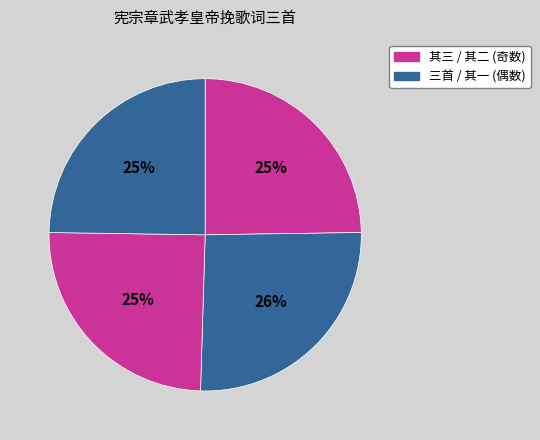

How many slices are in this pie chart?

4